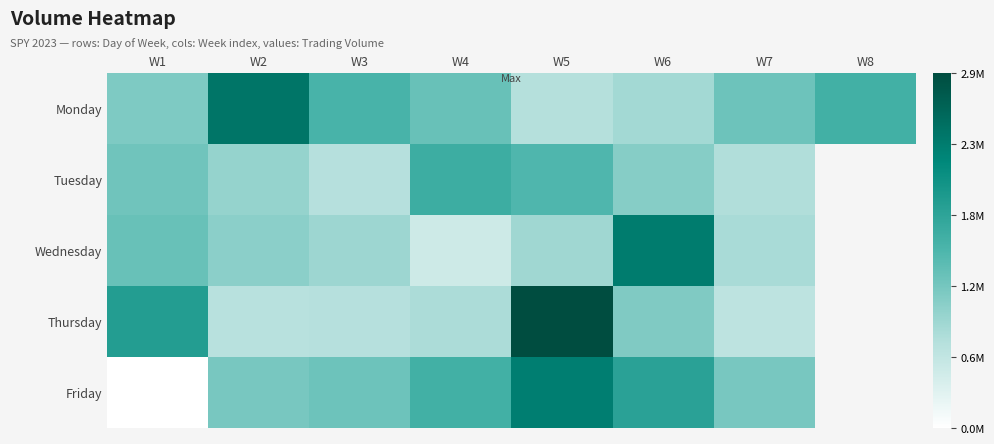

What is the spread (max minus min) of values at W4?

1110644.0